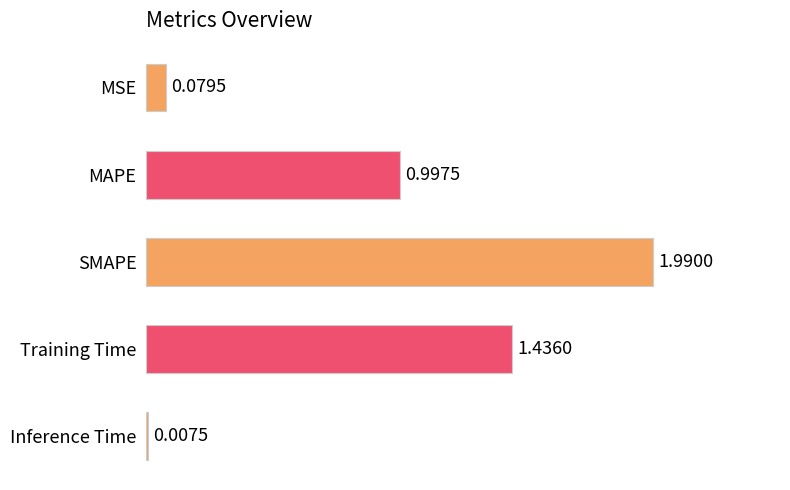

At which label is the value closest to 0?

Inference Time